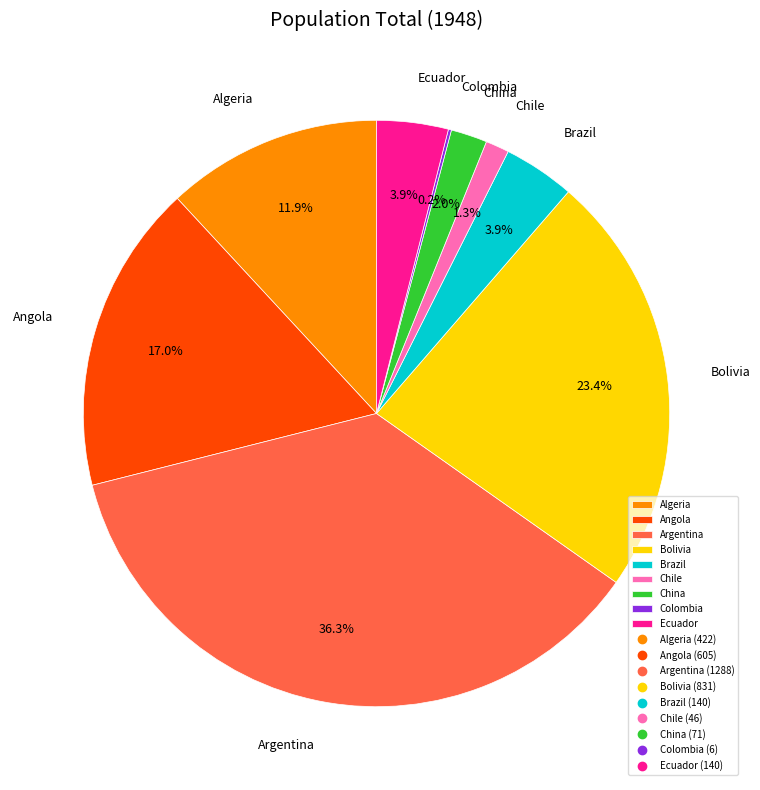

To the nearest percent, what portion does Angola represent?

17%